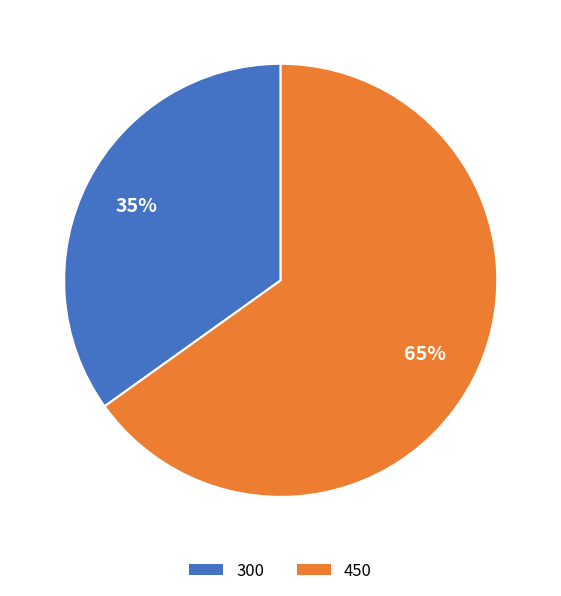

Does 450 account for over 50% of the chart?

Yes